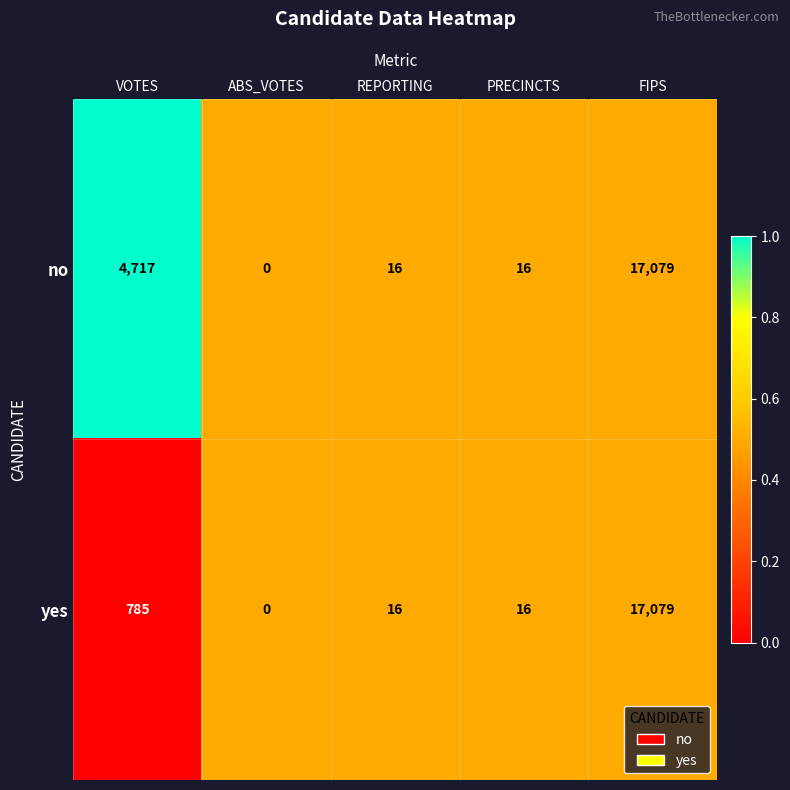

Between VOTES and FIPS, which series saw the biggest shift?

yes